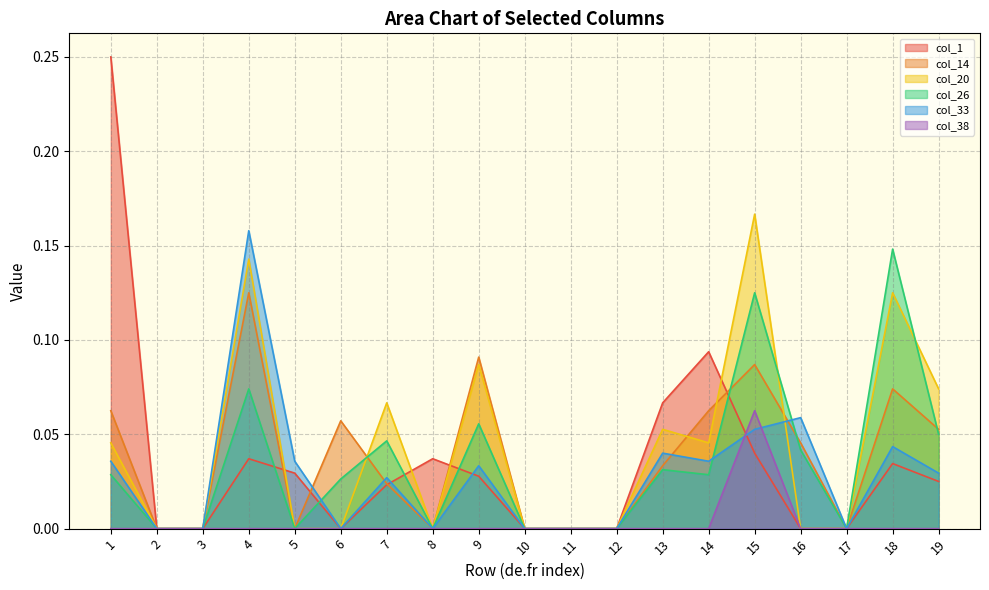

Reading left to right, transcribe all the data shown in this chart.

col_1: 0.2	0.0	0.0	0.0	0.0	0.0	0.0	0.0	0.0	0.0	0.0	0.0	0.1	0.1	0.0	0.0	0.0	0.0	0.0
col_14: 0.1	0.0	0.0	0.1	0.0	0.1	0.0	0.0	0.1	0.0	0.0	0.0	0.0	0.1	0.1	0.0	0.0	0.1	0.1
col_20: 0.0	0.0	0.0	0.1	0.0	0.0	0.1	0.0	0.1	0.0	0.0	0.0	0.1	0.0	0.2	0.0	0.0	0.1	0.1
col_26: 0.0	0.0	0.0	0.1	0.0	0.0	0.0	0.0	0.1	0.0	0.0	0.0	0.0	0.0	0.1	0.0	0.0	0.1	0.1
col_33: 0.0	0.0	0.0	0.2	0.0	0.0	0.0	0.0	0.0	0.0	0.0	0.0	0.0	0.0	0.1	0.1	0.0	0.0	0.0
col_38: 0.0	0.0	0.0	0.0	0.0	0.0	0.0	0.0	0.0	0.0	0.0	0.0	0.0	0.0	0.1	0.0	0.0	0.0	0.0